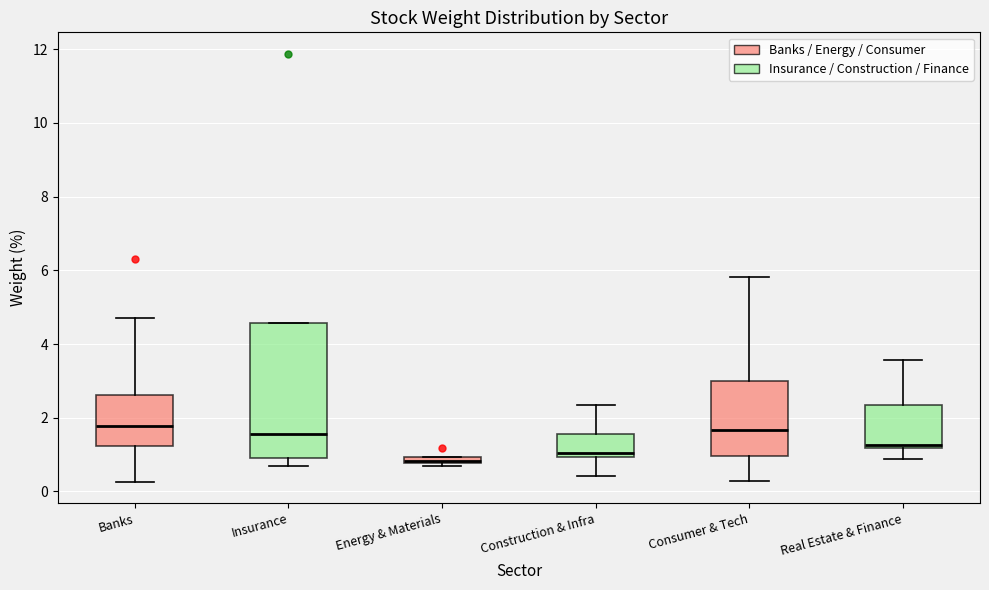

Where is the upper edge of the box for Energy & Materials on the y-axis? The values are not printed on the chart, so give them approximately, as read against the axis.

1.0